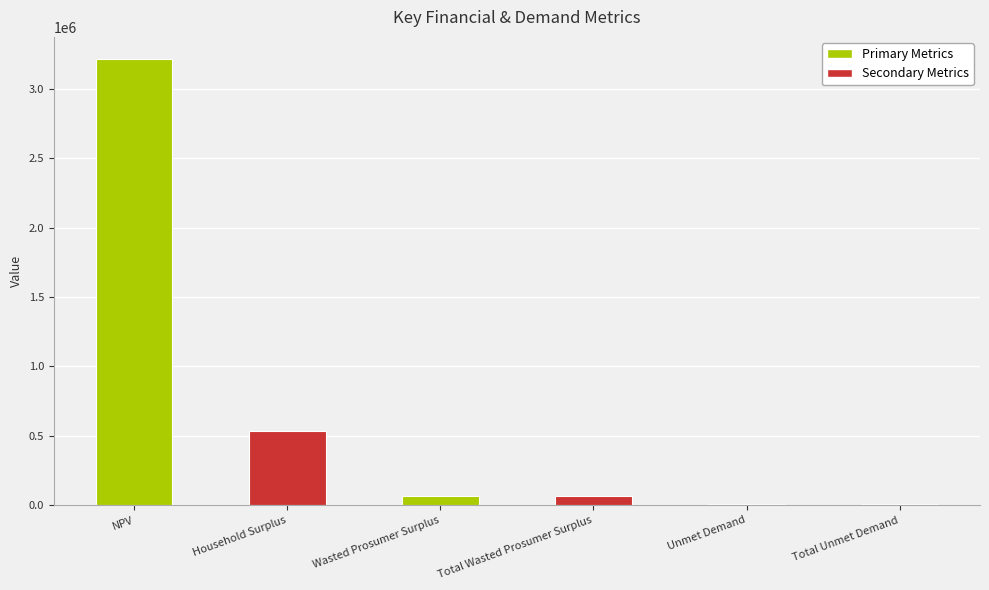

Is it true that the value at Household Surplus is 703439.3?

False